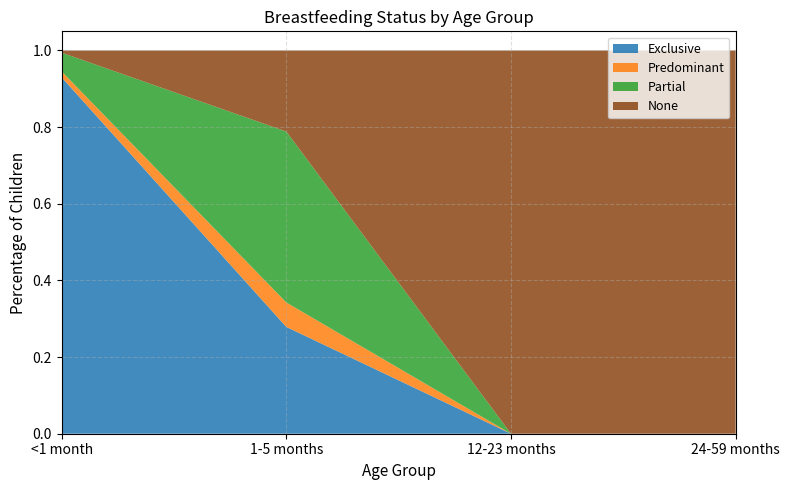

Reading left to right, list all the values displayed in this chart.

Exclusive: <1 month=0.9	1-5 months=0.3	12-23 months=0.0	24-59 months=0.0
Predominant: <1 month=0.0	1-5 months=0.1	12-23 months=0.0	24-59 months=0.0
Partial: <1 month=0.0	1-5 months=0.4	12-23 months=0.0	24-59 months=0.0
None: <1 month=0.0	1-5 months=0.2	12-23 months=1.0	24-59 months=1.0